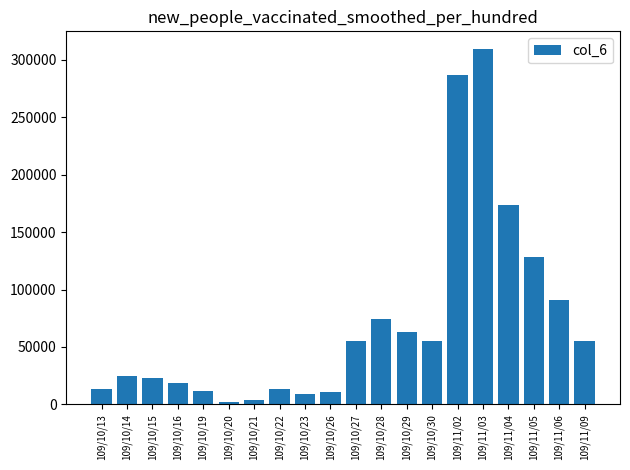

Are the bars grouped side by side (vs. stacked)?

No